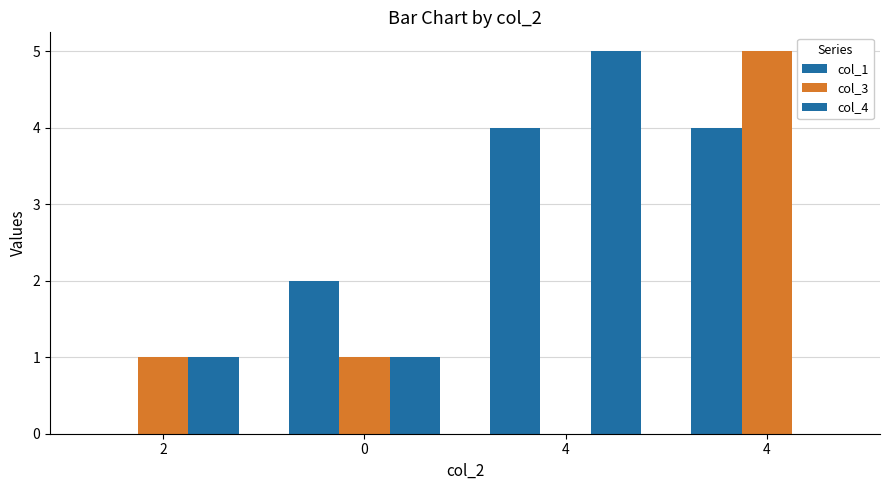

Between 2 and 0, which series saw the biggest shift?

col_1